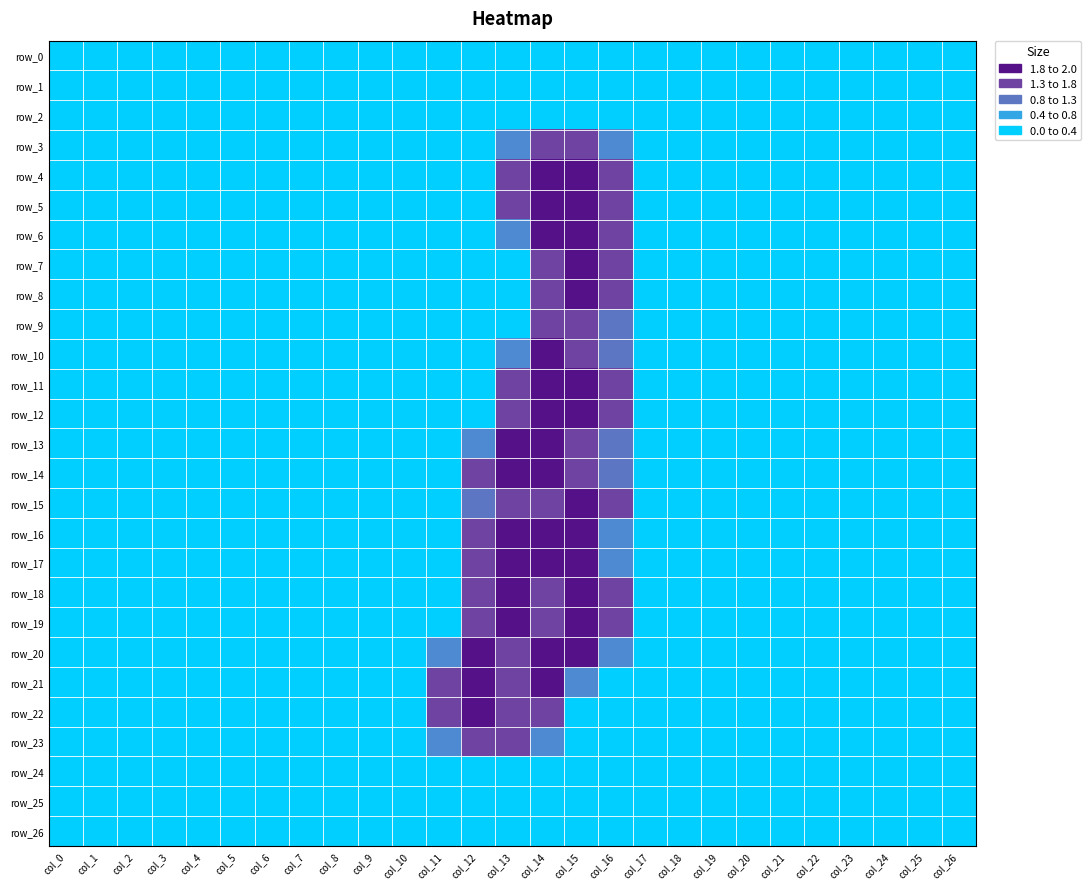

Is it true that row_19 equals 1.1 at col_0?

False